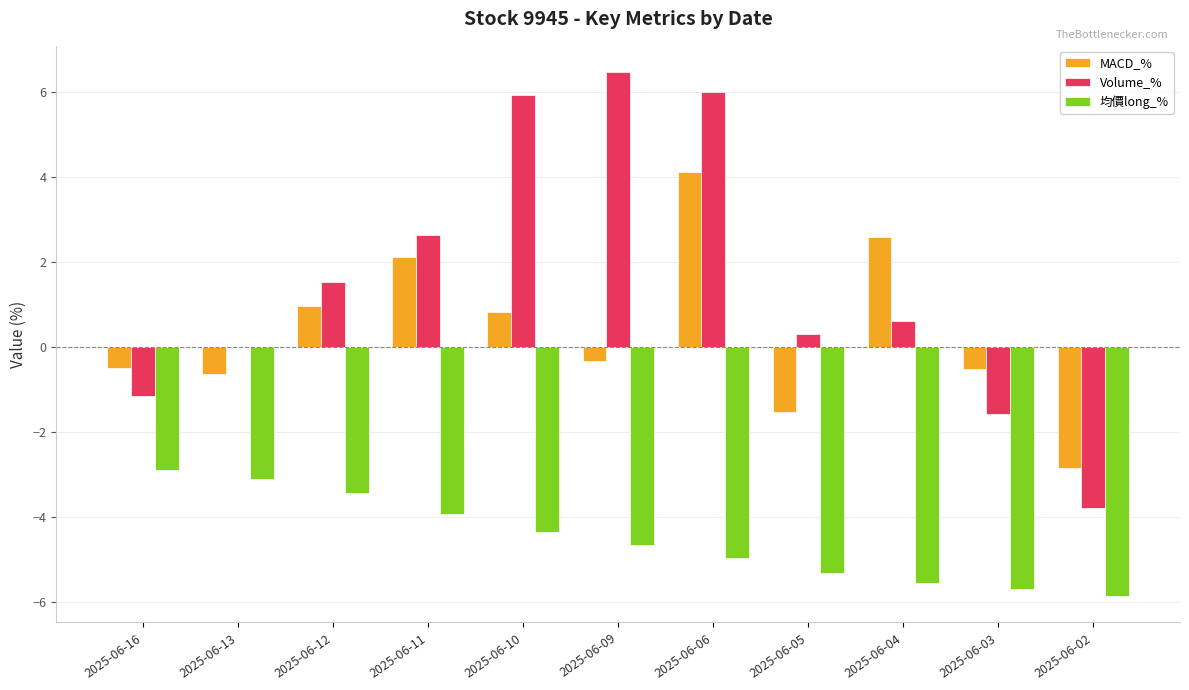

Which series changed the most between 2025-06-13 and 2025-06-12?

MACD_%